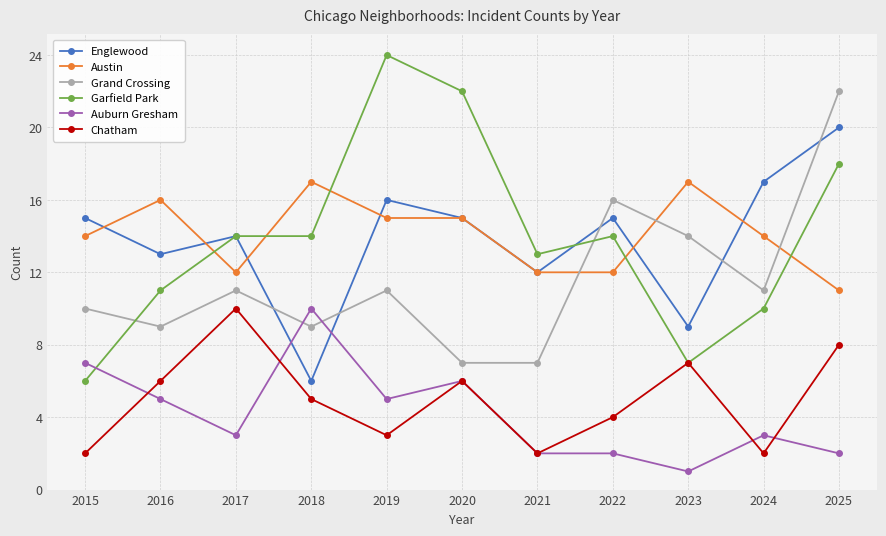

What is the difference between the maximum and minimum values in the Garfield Park series?

18